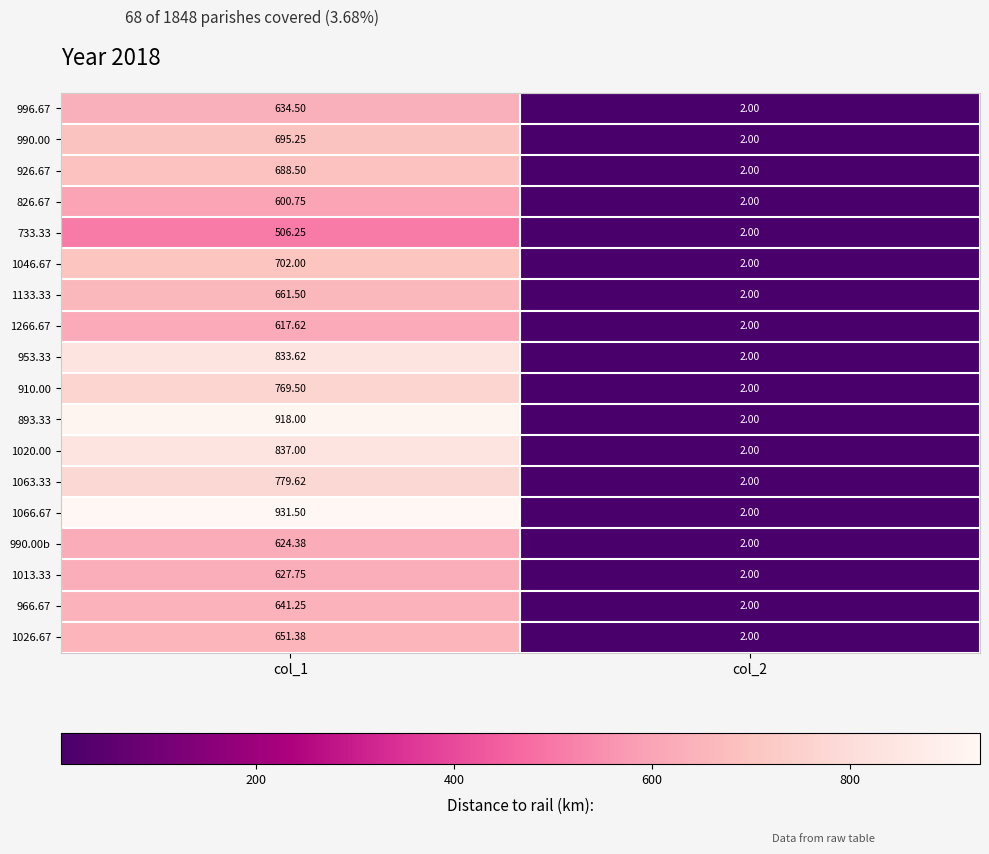

Between col_1 and col_2, which is larger?

col_1